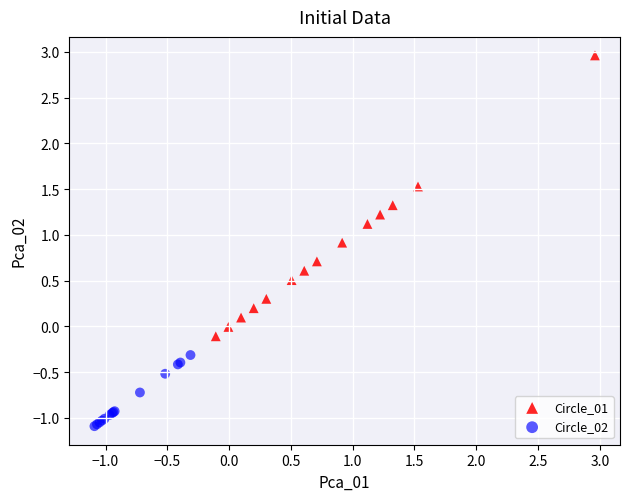

Which series has the largest Y range (max minus min)?

Circle_01